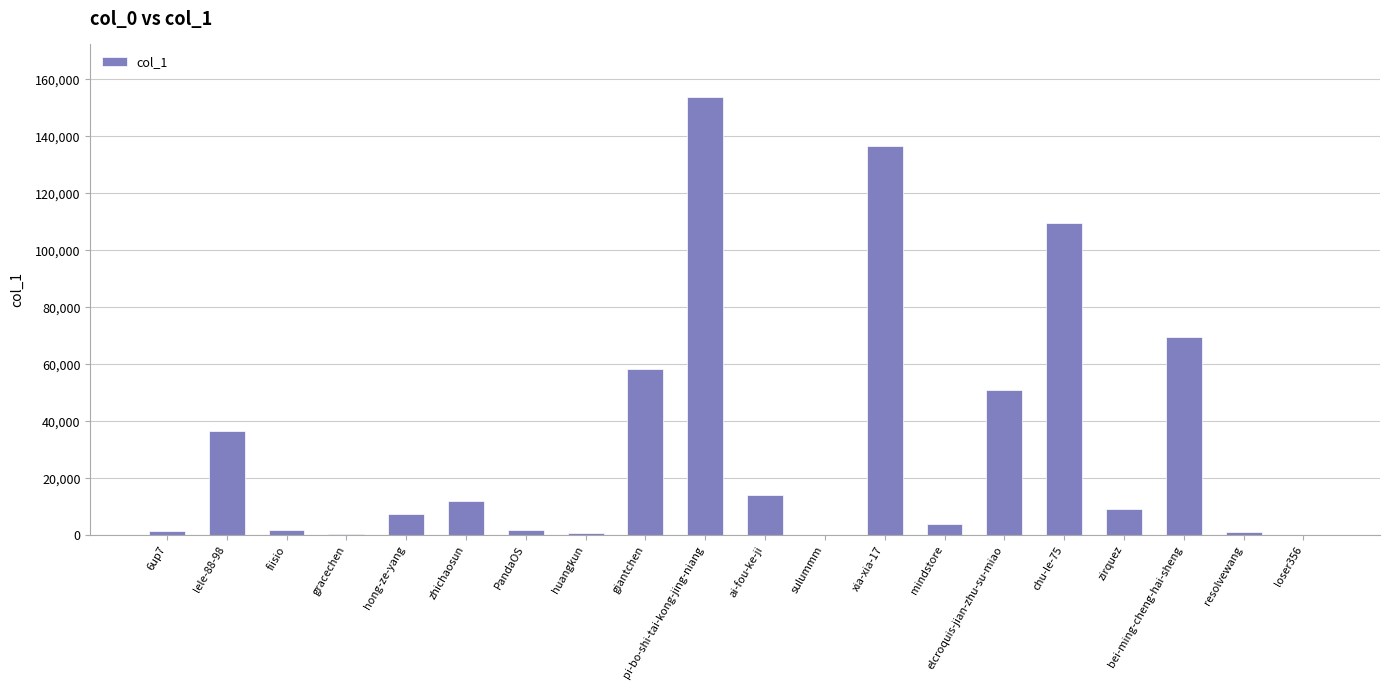

The chart shows a value of 36447 at lele-88-98. True or false?

True